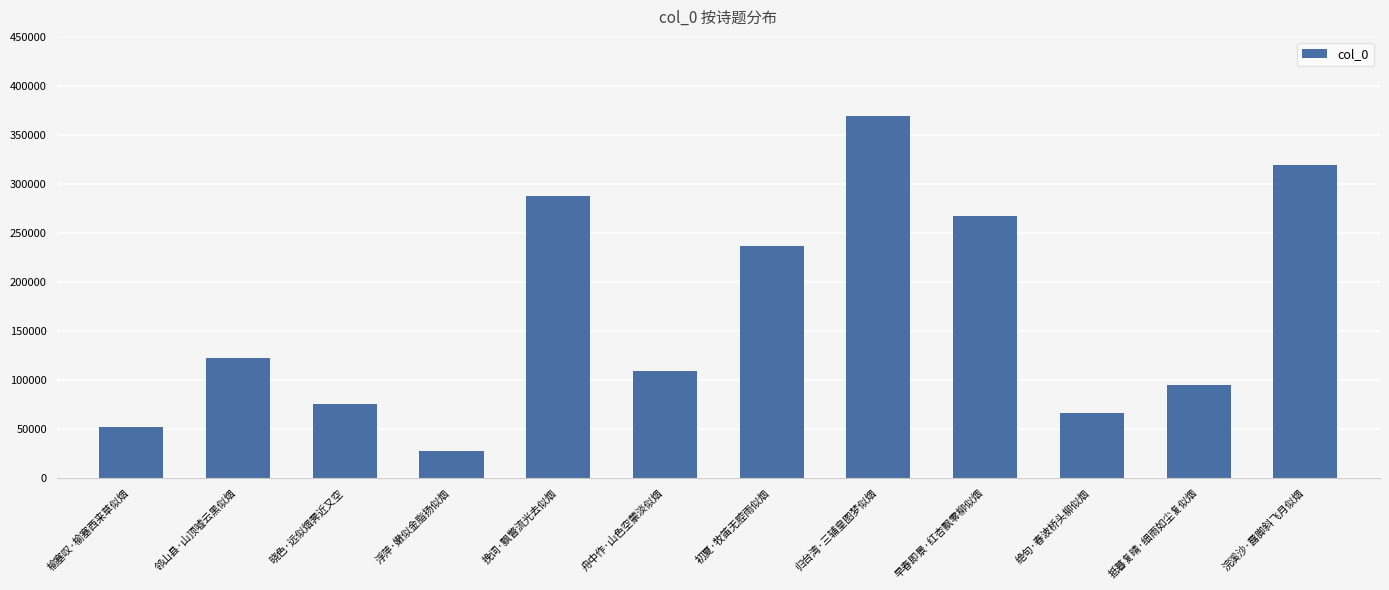

What is the value of the 8th bar from the left?

369304